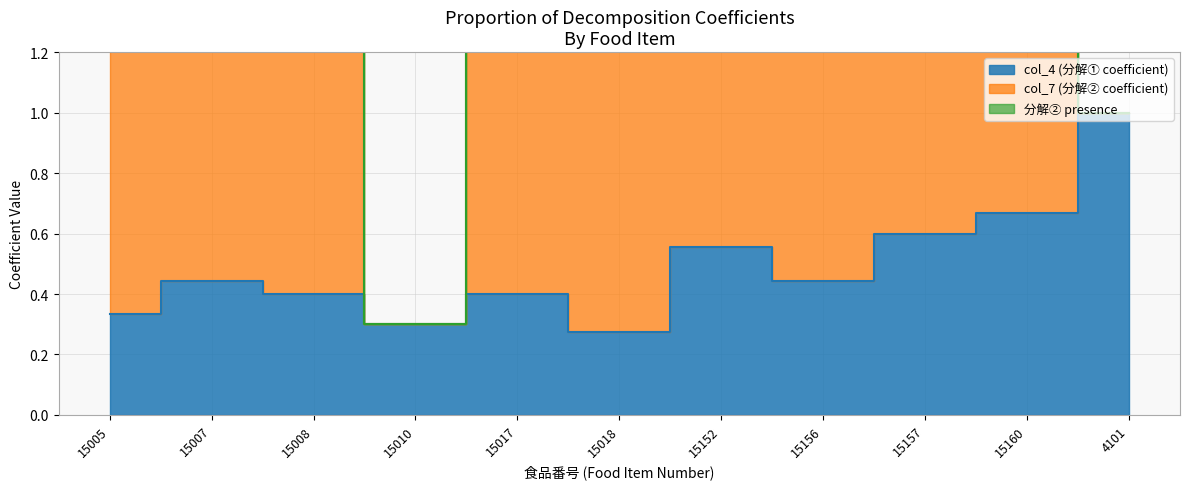

Count the number of data series in this chart.

3